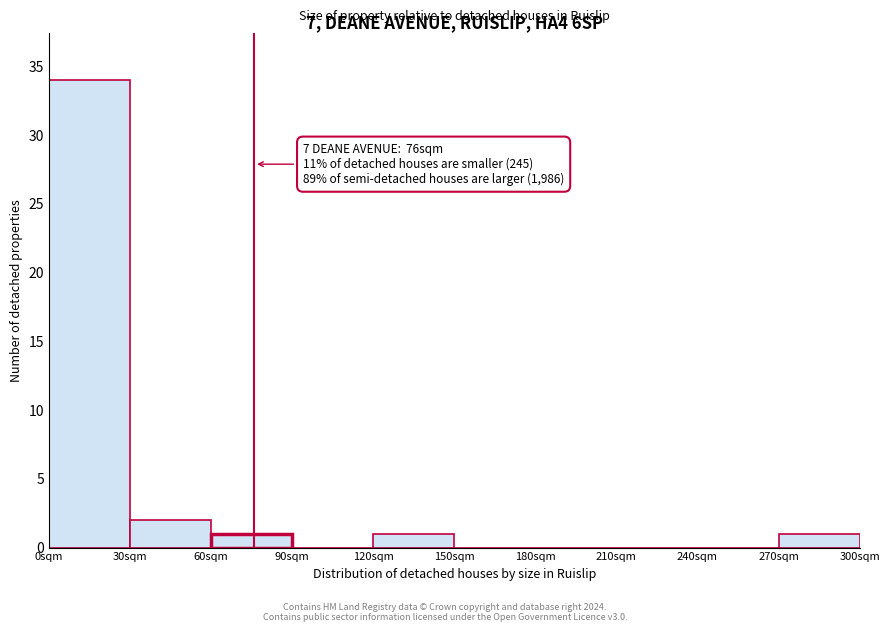

Which range on the x-axis has the tallest bar?

0 to 30